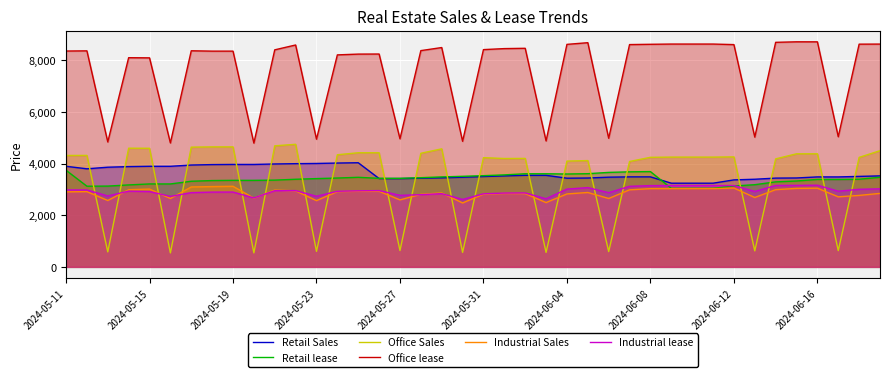

What is the total value across all series at 15?

25390